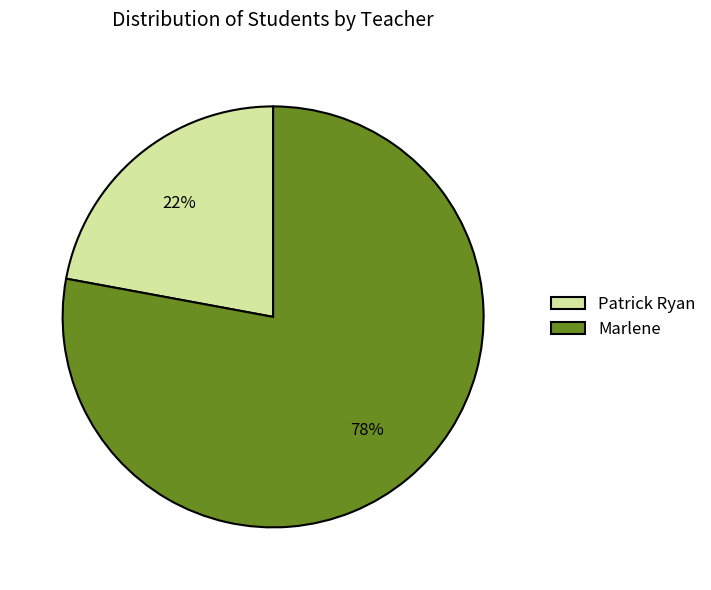

What is the smallest slice in the pie chart?

Patrick Ryan